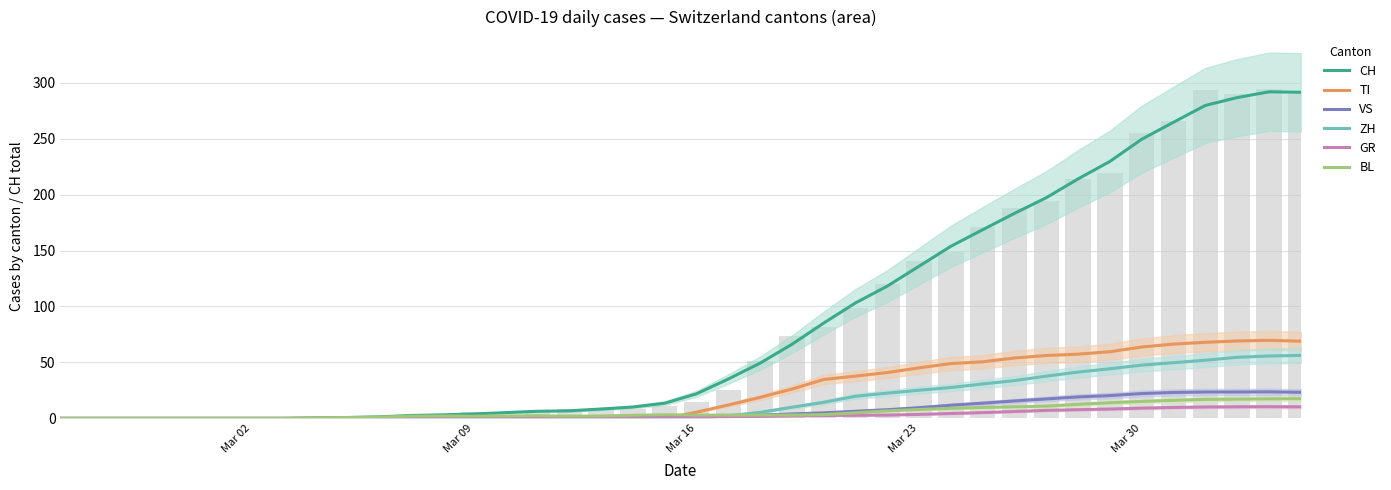

List the series in order of their peak value, lowest first.

GR, BL, VS, ZH, TI, CH